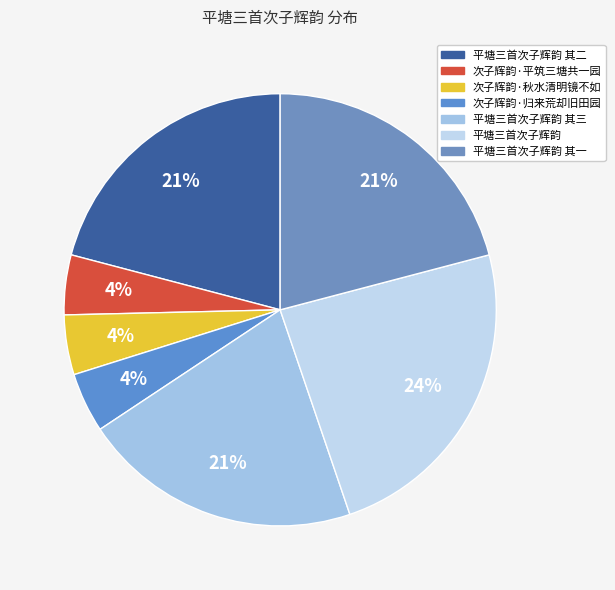

Which has a higher value, 次子辉韵·秋水清明镜不如 or 平塘三首次子辉韵 其二?

平塘三首次子辉韵 其二